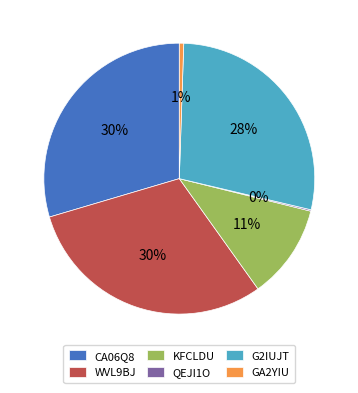

Do G2IUJT and KFCLDU together represent more than half of the pie?

No